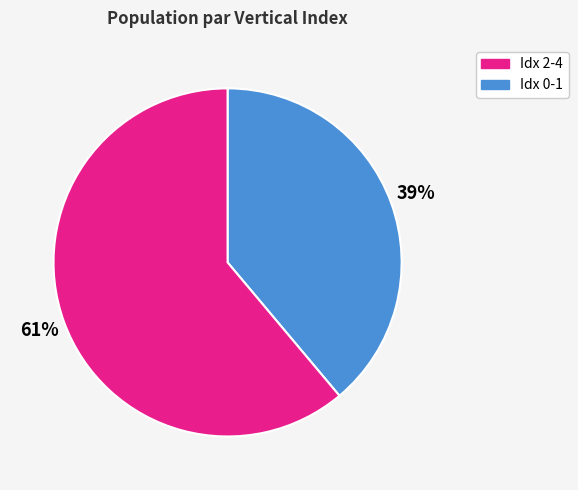

To the nearest percent, what is the average slice percentage?

50%